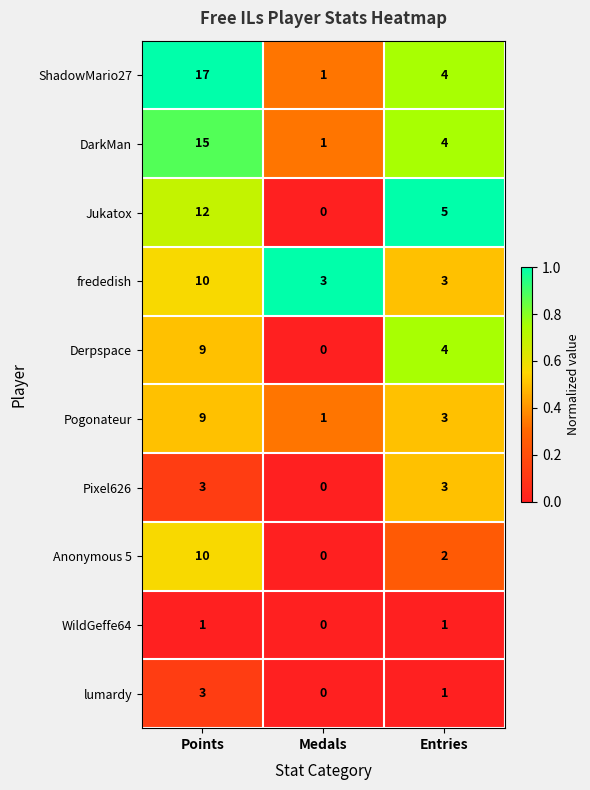

Which series has the largest total across all categories?

ShadowMario27